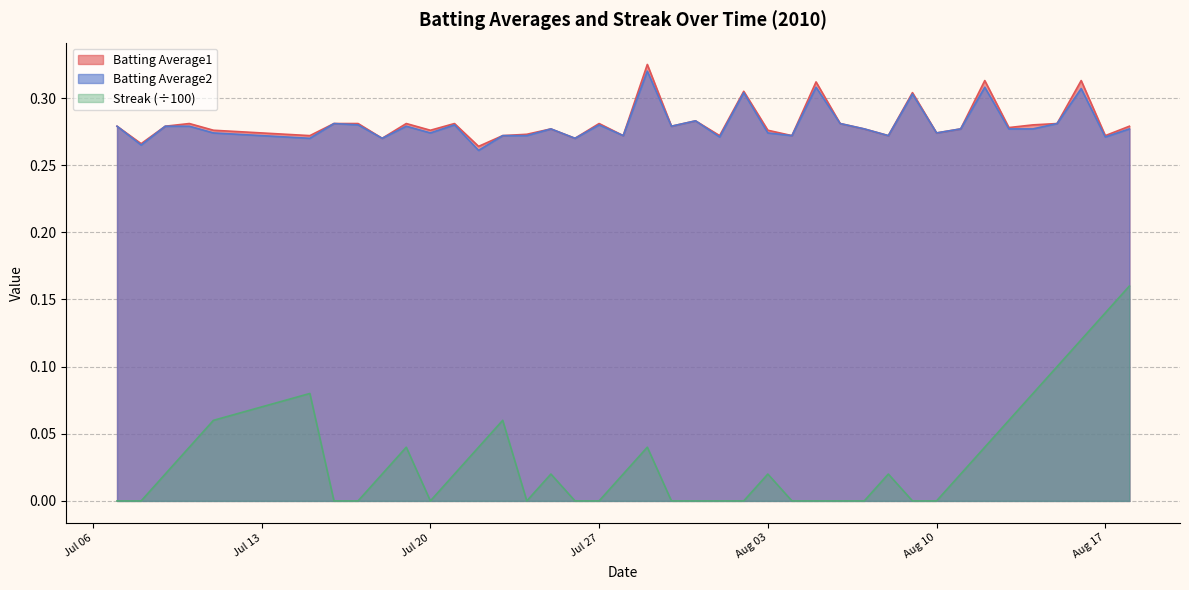

True or false: Batting Average1 and Streak cross at least once.

False